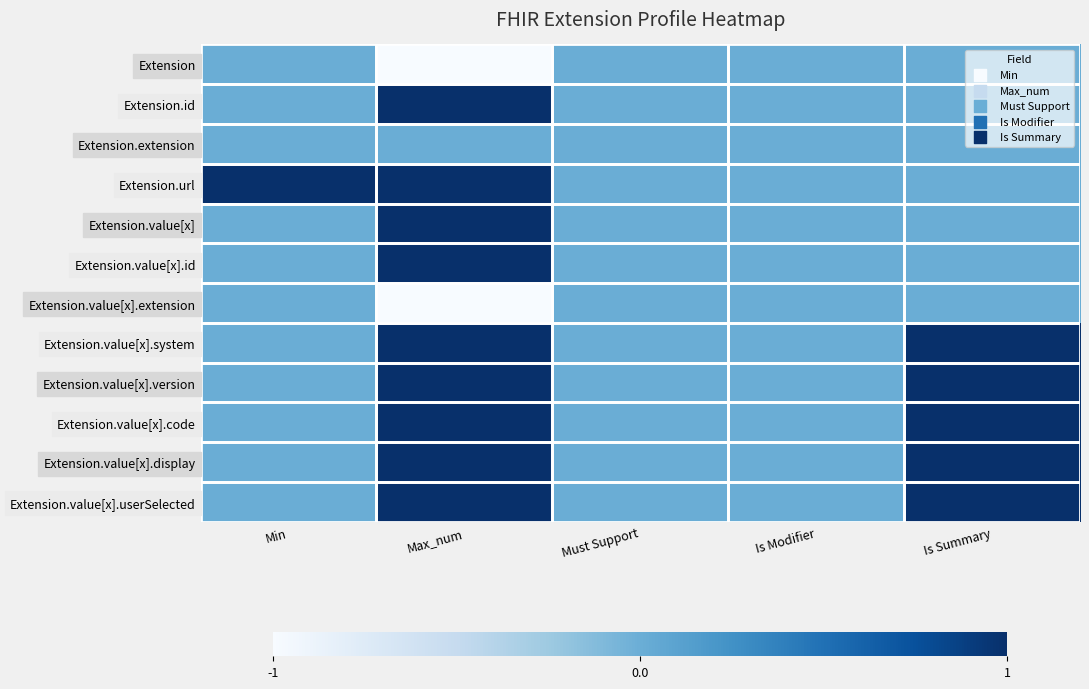

Reading right to left, list all the values displayed in this chart.

Extension: Is Summary=1	Is Modifier=1	Must Support=1	Max_num=0	Min=1
Extension.id: Is Summary=1	Is Modifier=1	Must Support=1	Max_num=2	Min=1
Extension.extension: Is Summary=1	Is Modifier=1	Must Support=1	Max_num=1	Min=1
Extension.url: Is Summary=1	Is Modifier=1	Must Support=1	Max_num=2	Min=2
Extension.value[x]: Is Summary=1	Is Modifier=1	Must Support=1	Max_num=2	Min=1
Extension.value[x].id: Is Summary=1	Is Modifier=1	Must Support=1	Max_num=2	Min=1
Extension.value[x].extension: Is Summary=1	Is Modifier=1	Must Support=1	Max_num=0	Min=1
Extension.value[x].system: Is Summary=2	Is Modifier=1	Must Support=1	Max_num=2	Min=1
Extension.value[x].version: Is Summary=2	Is Modifier=1	Must Support=1	Max_num=2	Min=1
Extension.value[x].code: Is Summary=2	Is Modifier=1	Must Support=1	Max_num=2	Min=1
Extension.value[x].display: Is Summary=2	Is Modifier=1	Must Support=1	Max_num=2	Min=1
Extension.value[x].userSelected: Is Summary=2	Is Modifier=1	Must Support=1	Max_num=2	Min=1